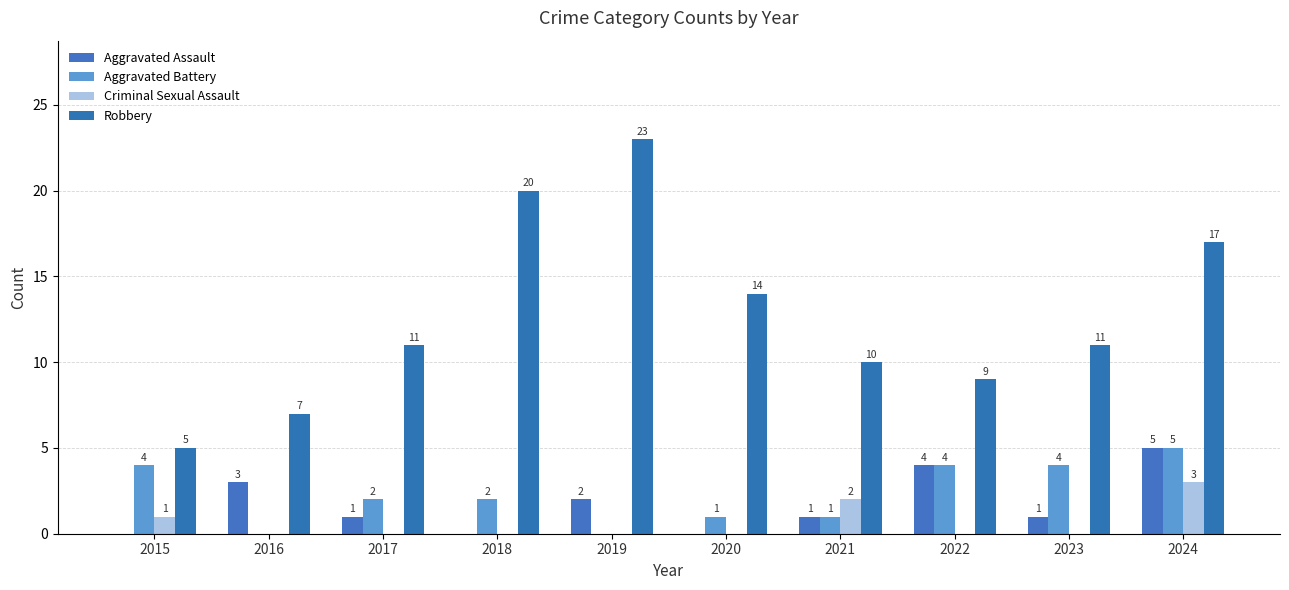

What is the average value of the Robbery series?

13